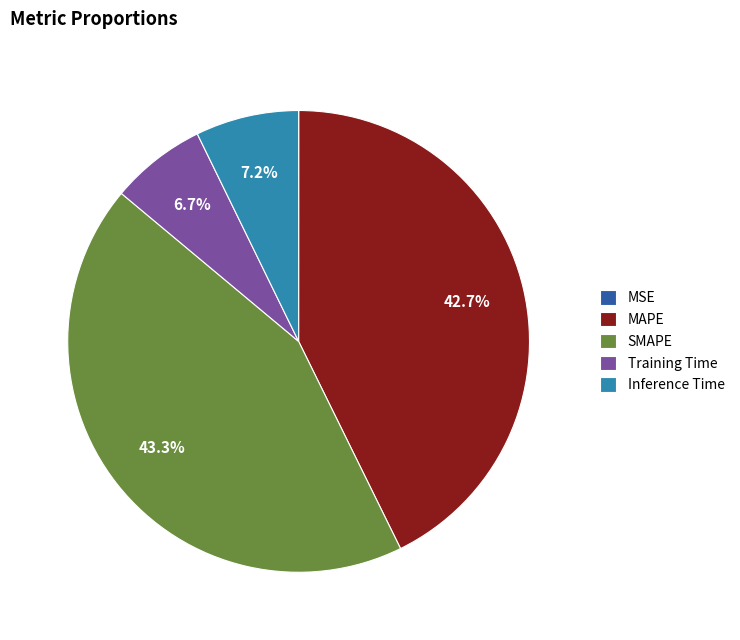

Which slice is the largest?

SMAPE